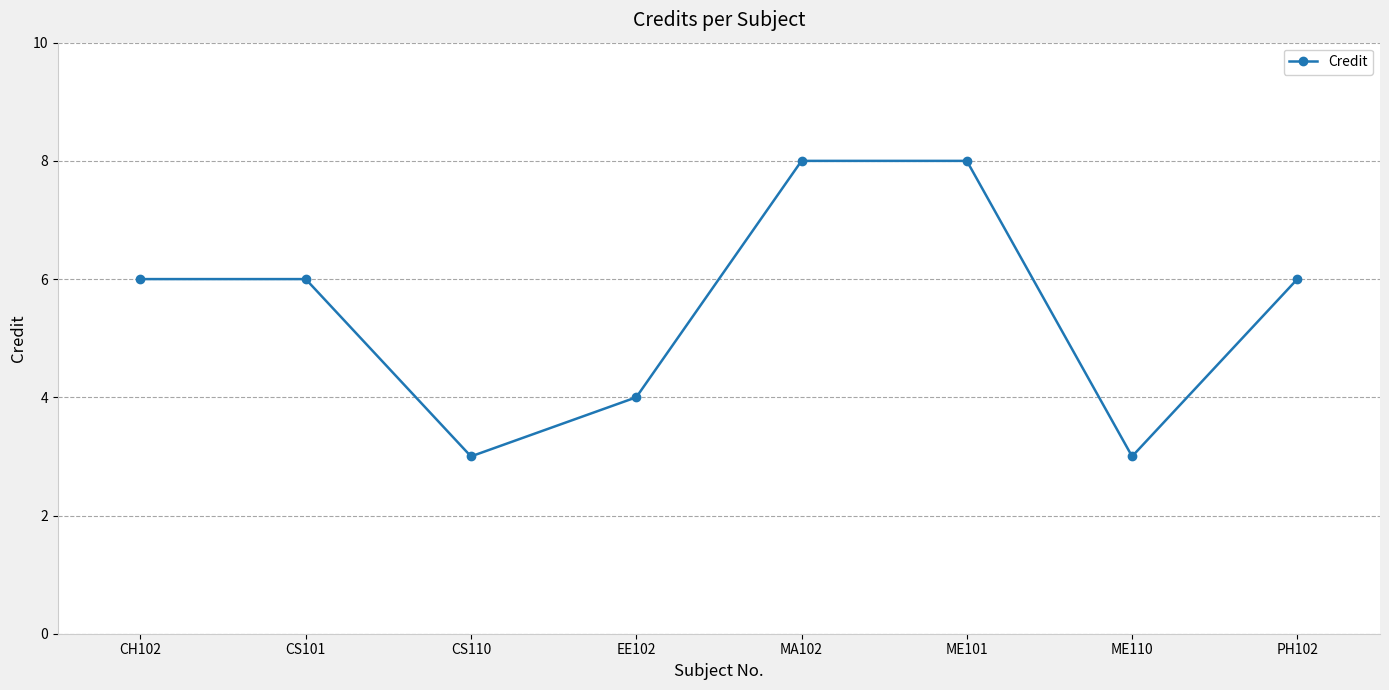

Does the chart display data point markers on the line(s)?

Yes